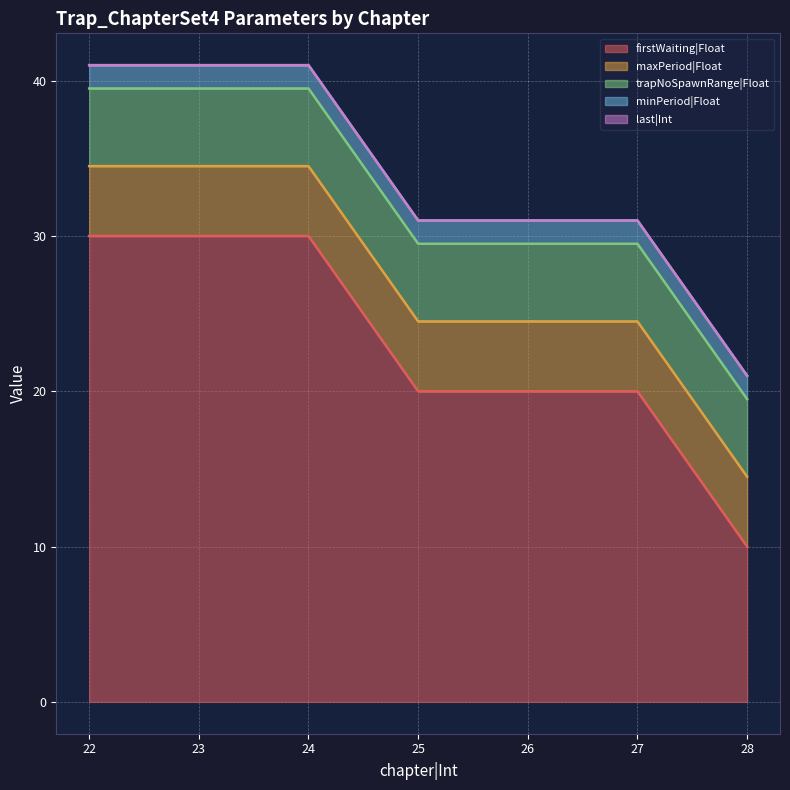

Reading right to left, extract all data points from this chart.

firstWaiting|Float: 10.0	20.0	20.0	20.0	30.0	30.0	30.0
maxPeriod|Float: 4.5	4.5	4.5	4.5	4.5	4.5	4.5
trapNoSpawnRange|Float: 5.0	5.0	5.0	5.0	5.0	5.0	5.0
minPeriod|Float: 1.5	1.5	1.5	1.5	1.5	1.5	1.5
last|Int: 0.0	0.0	0.0	0.0	0.0	0.0	0.0